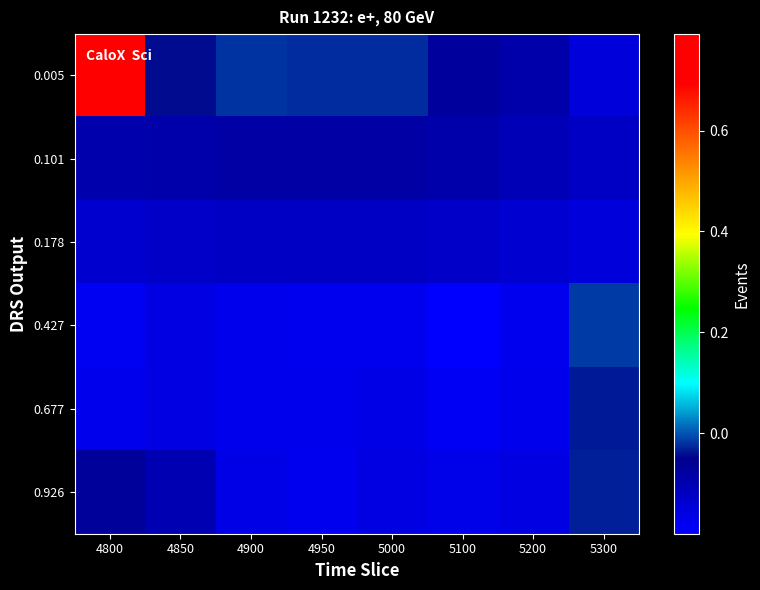

Which series has the widest spread of values?

0.005